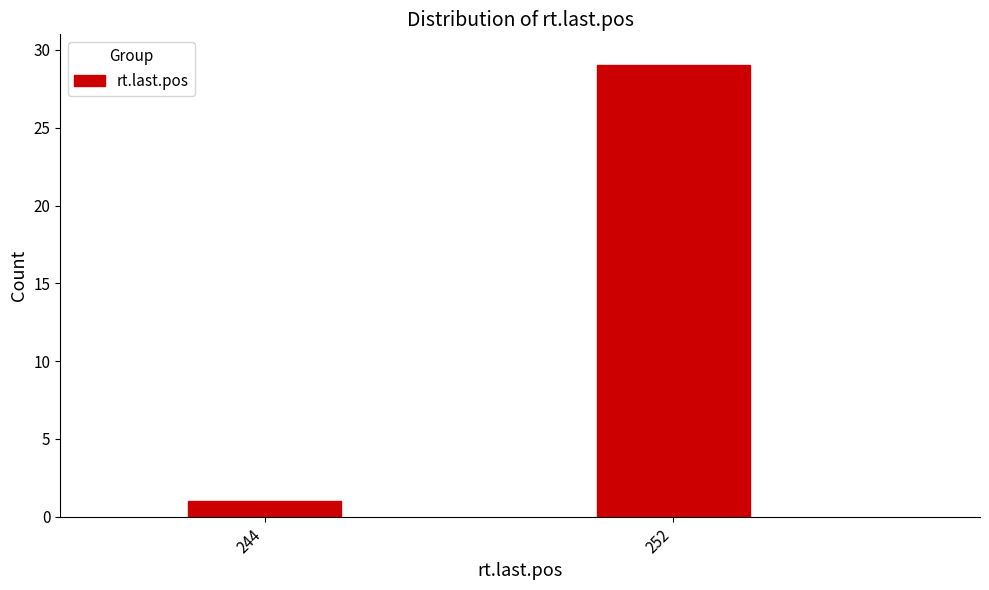

Reading left to right, list all the values displayed in this chart.

1	29